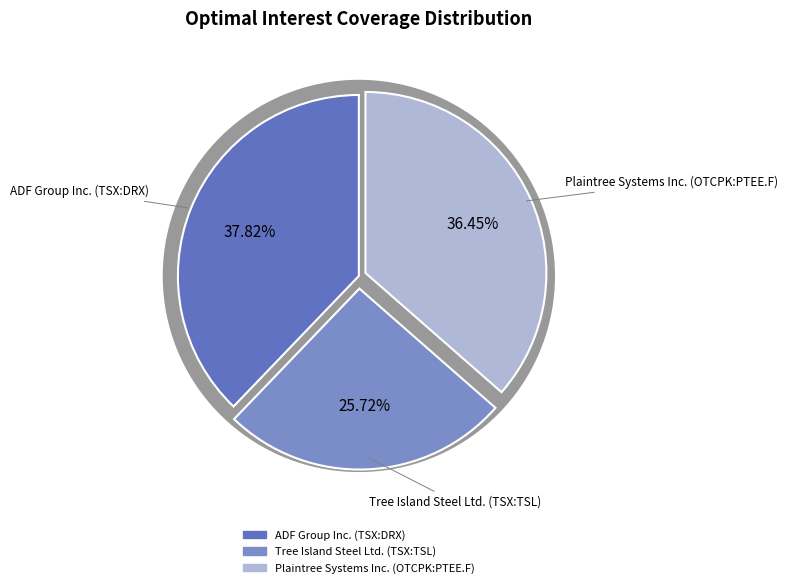

To the nearest percent, what is the difference between the ADF Group Inc. (TSX:DRX) and Plaintree Systems Inc. (OTCPK:PTEE.F) slice percentages?

1%